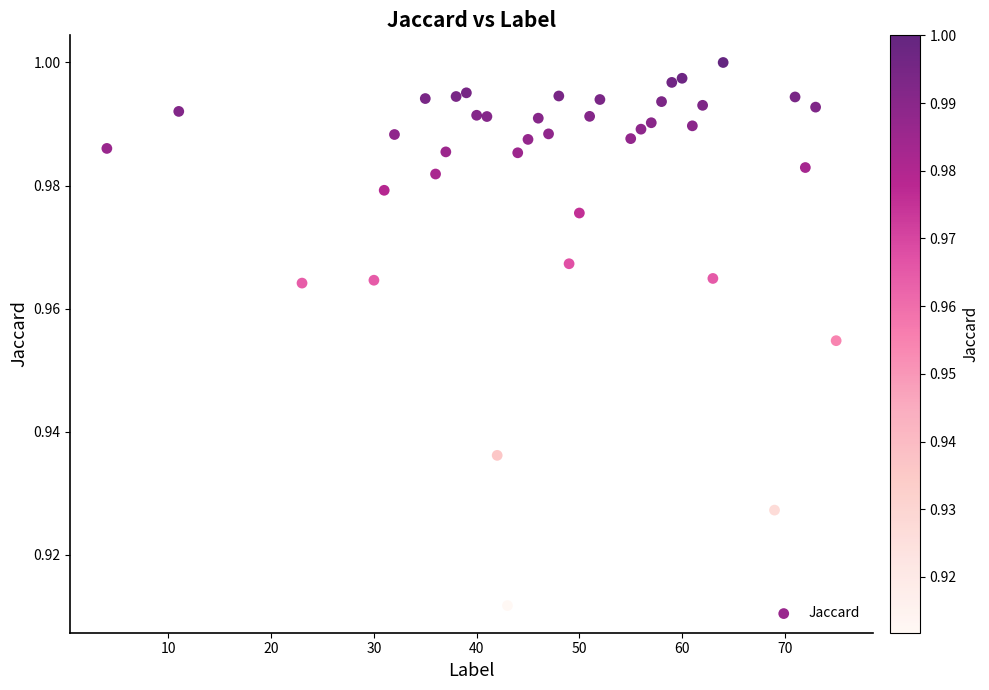

What is the range of X values (max minus min)?

71.0